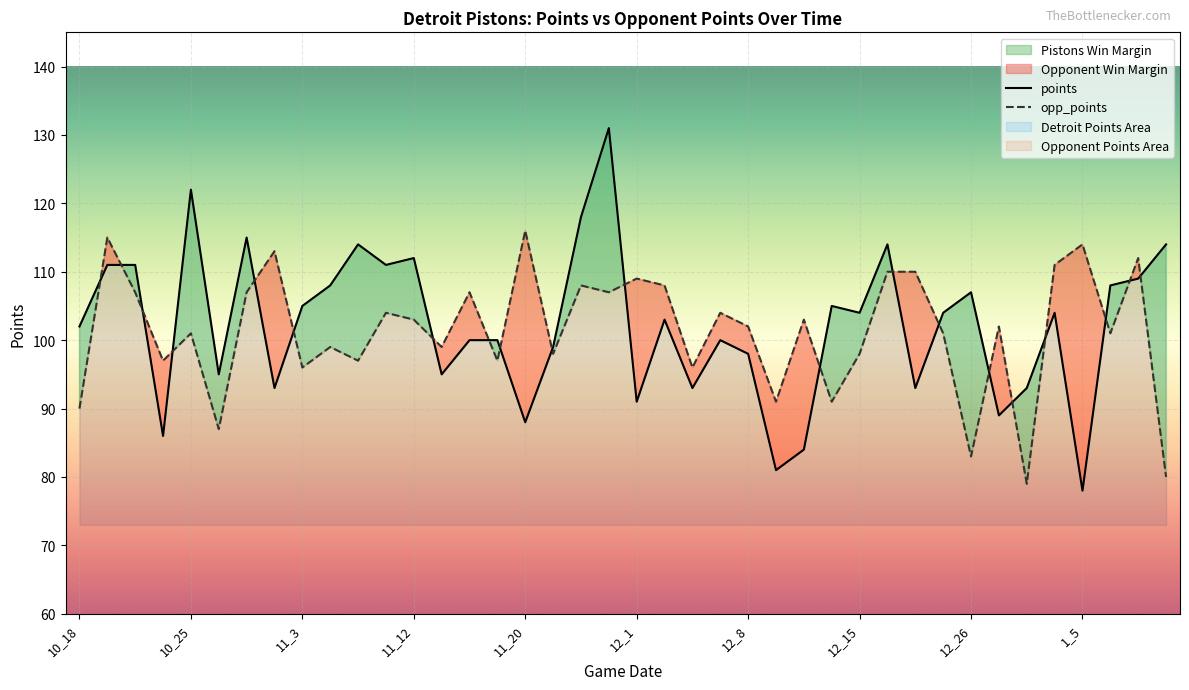

Is the value of points at 12_28 greater than the value of opp_points at 12_17?

No